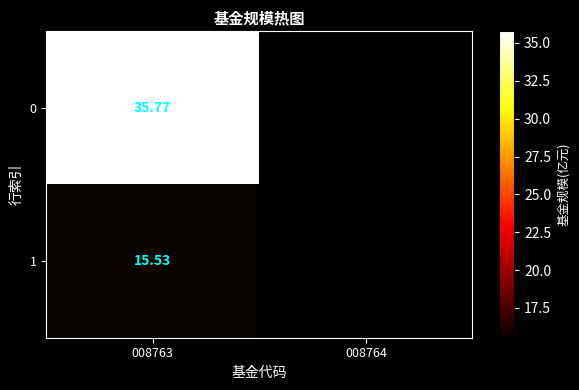

What is the maximum value shown in the chart?

35.8